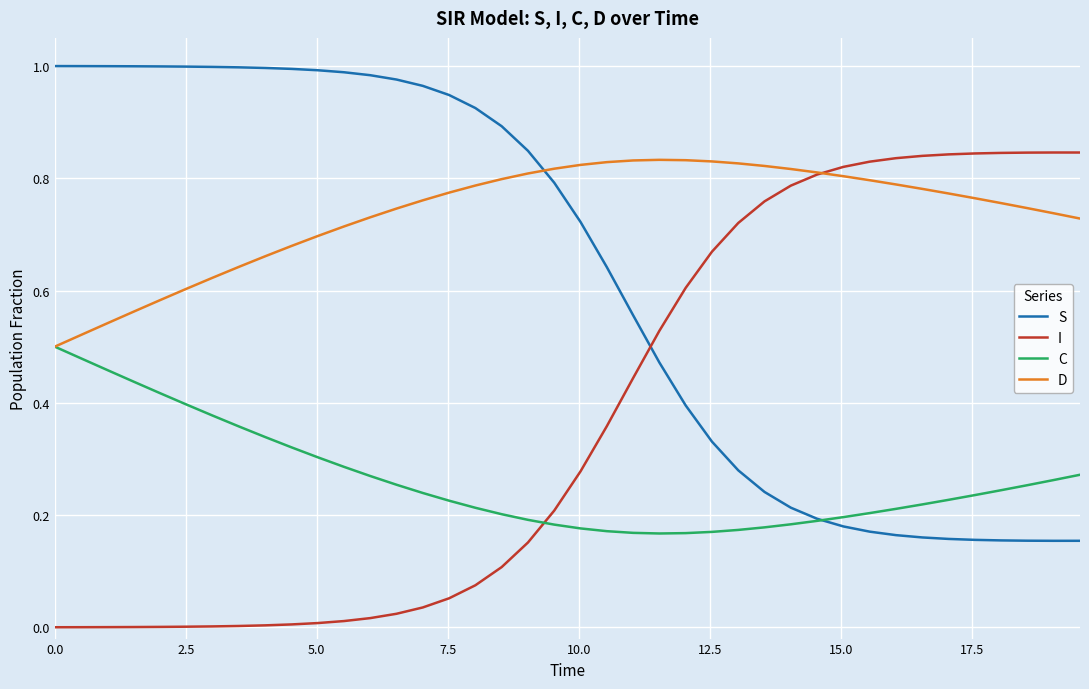

Which series has the largest total across all categories?

D